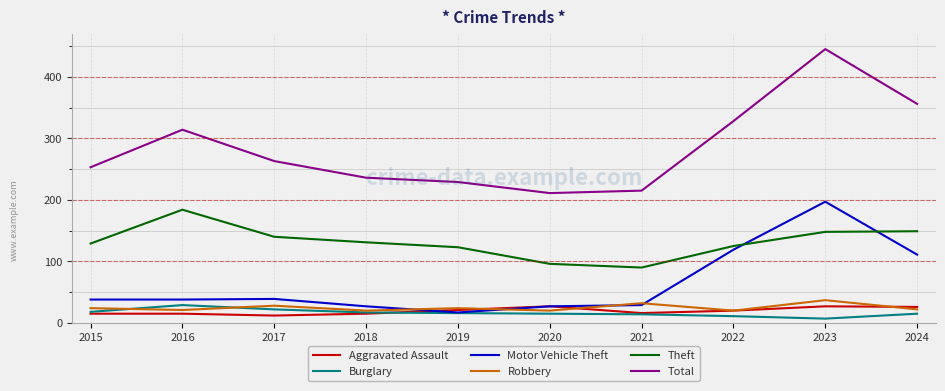

Does the chart display data point markers on the line(s)?

No